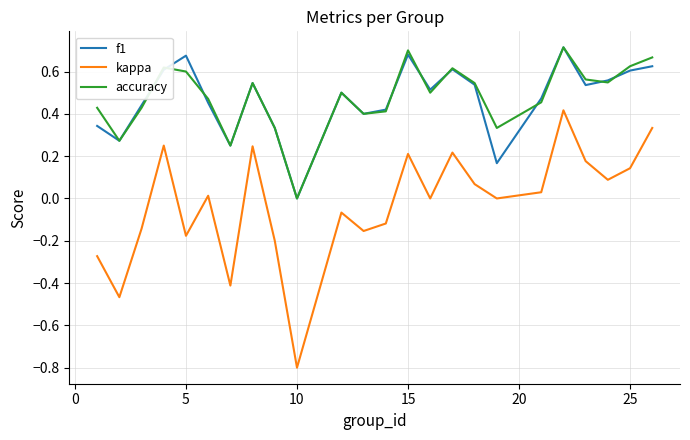

Does the chart display data point markers on the line(s)?

No